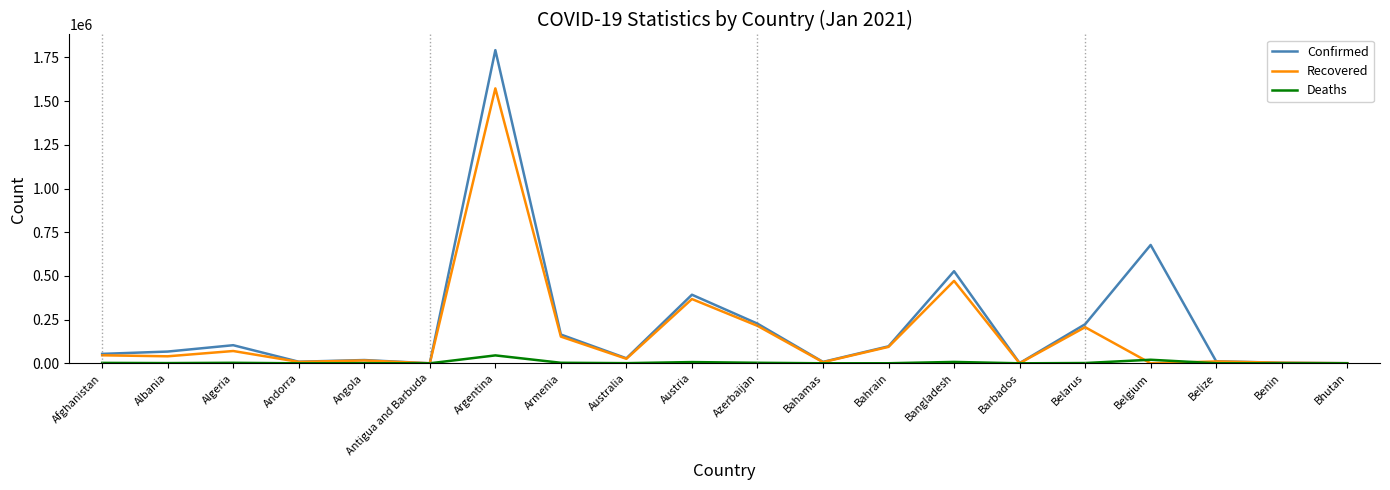

At which category is the sum across all series the highest?

Argentina